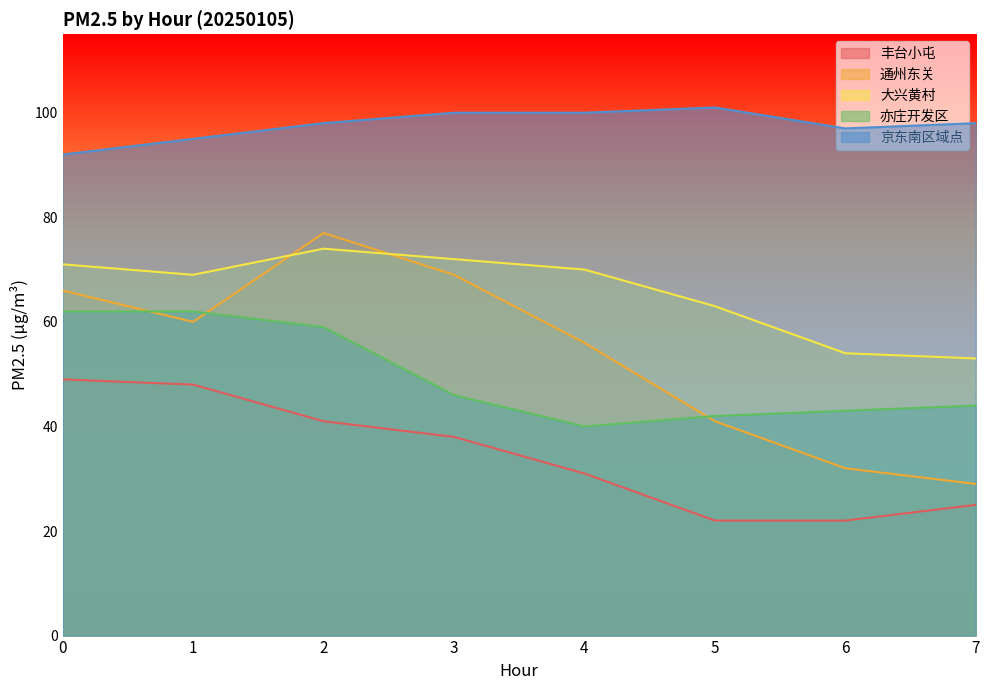

Reading right to left, what are all the values shown in this chart?

丰台小屯: 25	22	22	31	38	41	48	49
通州东关: 29	32	41	56	69	77	60	66
大兴黄村: 53	54	63	70	72	74	69	71
亦庄开发区: 44	43	42	40	46	59	62	62
京东南区域点: 98	97	101	100	100	98	95	92